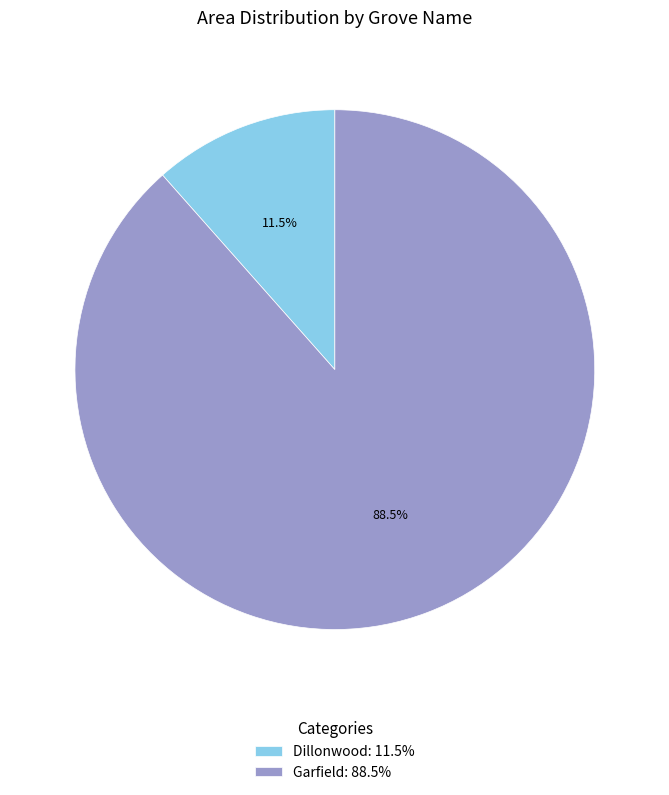

Combined, do Dillonwood: 11.5% and Garfield: 88.5% account for over 50%?

Yes